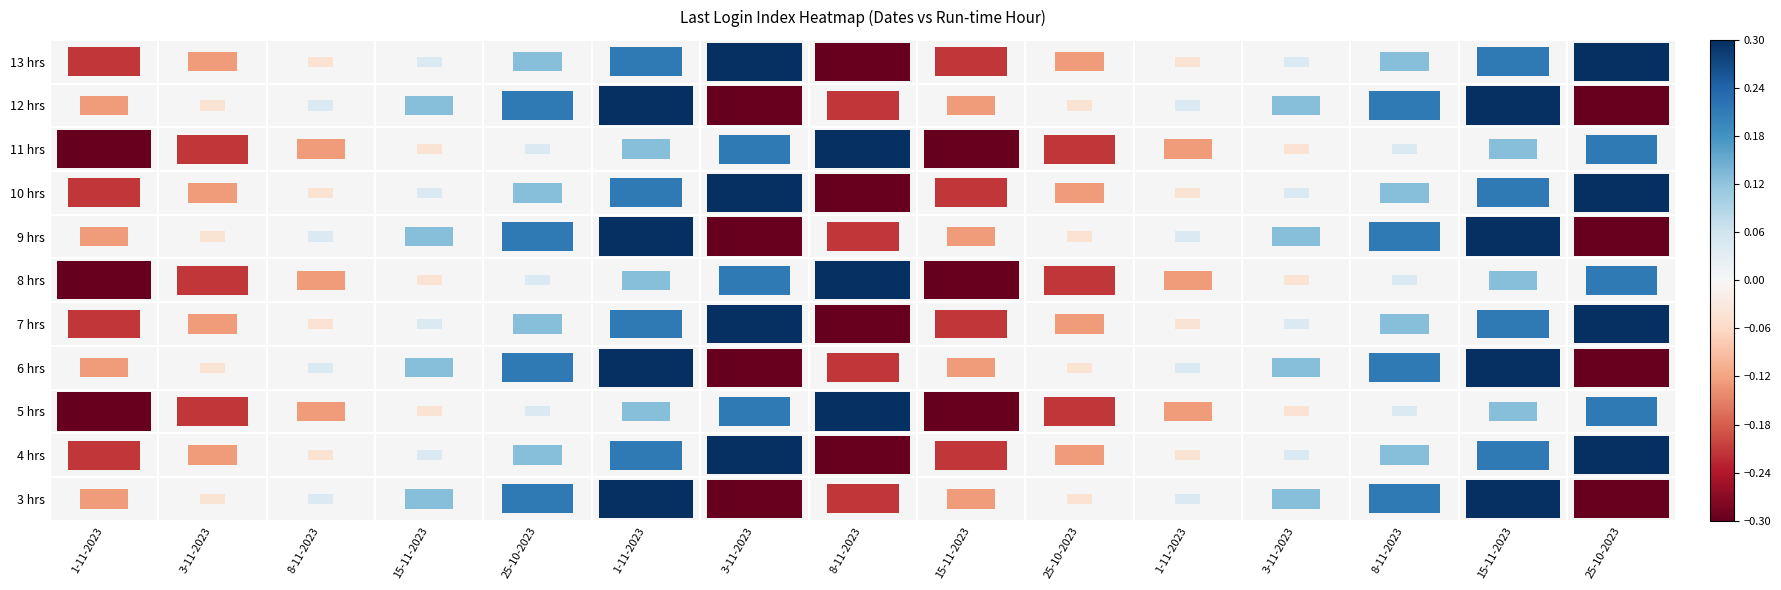

Between 8-11-2023 and 1-11-2023, which is larger?

1-11-2023